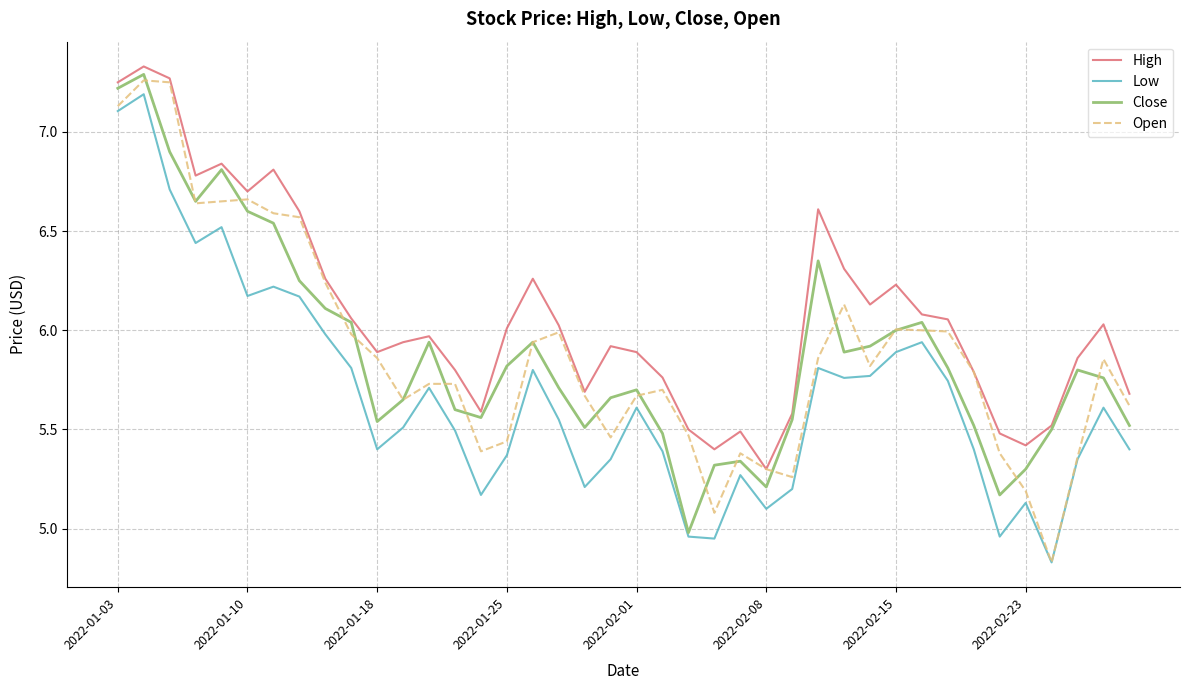

Which series has the largest total across all categories?

High